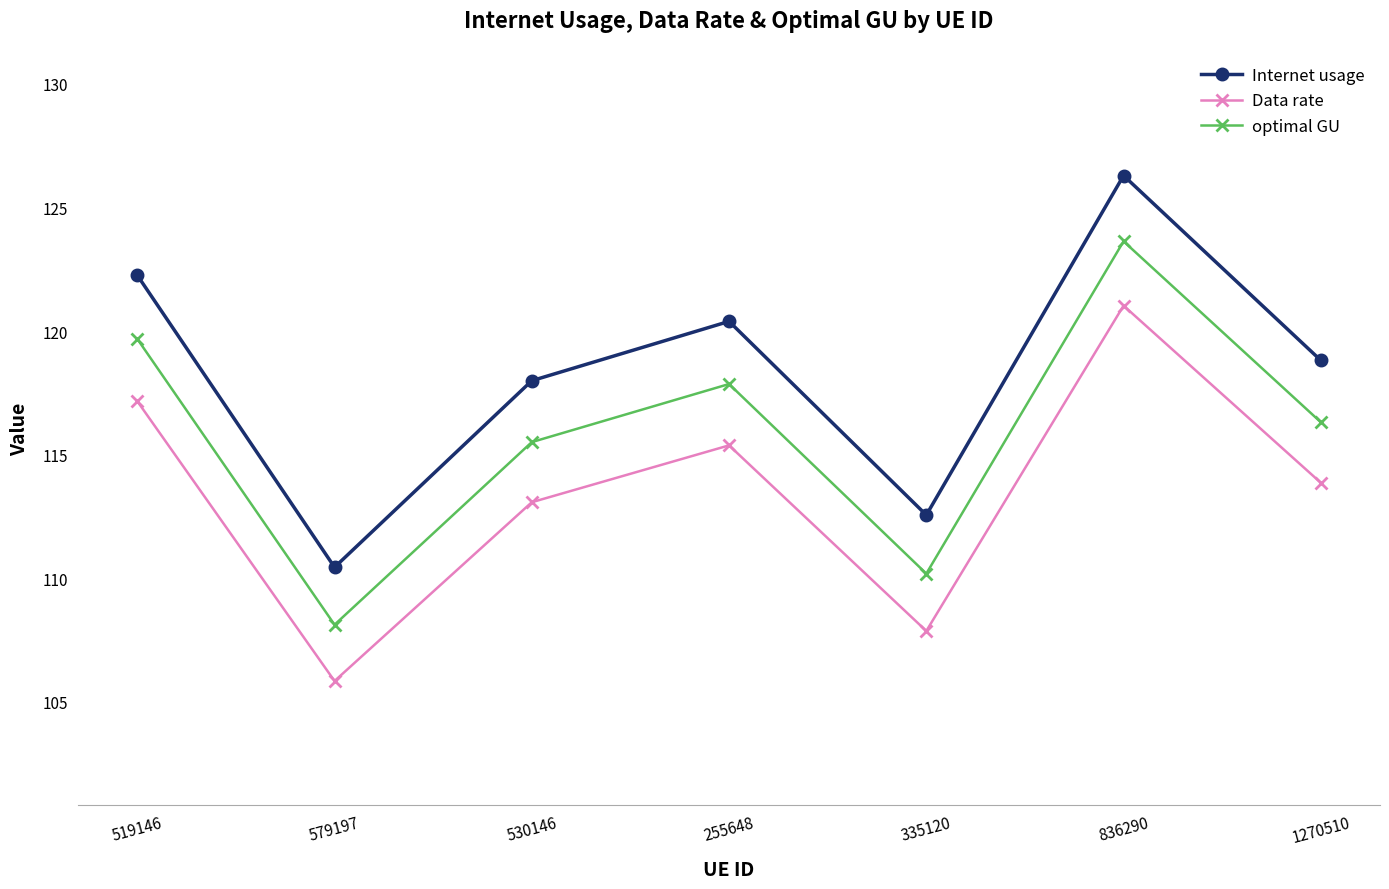

Which series has the largest total across all categories?

Internet usage